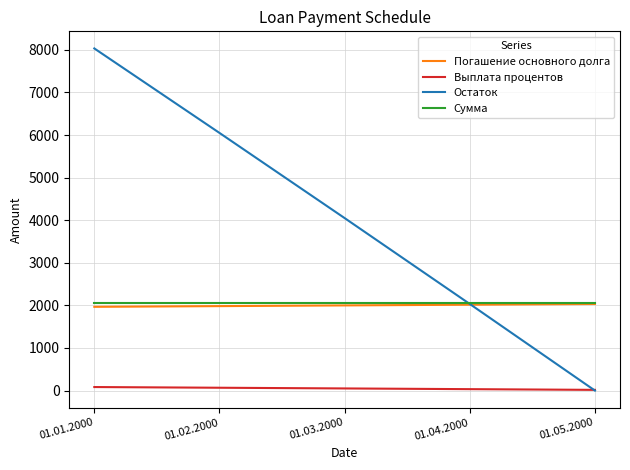

At which category is the sum across all series the highest?

01.01.2000